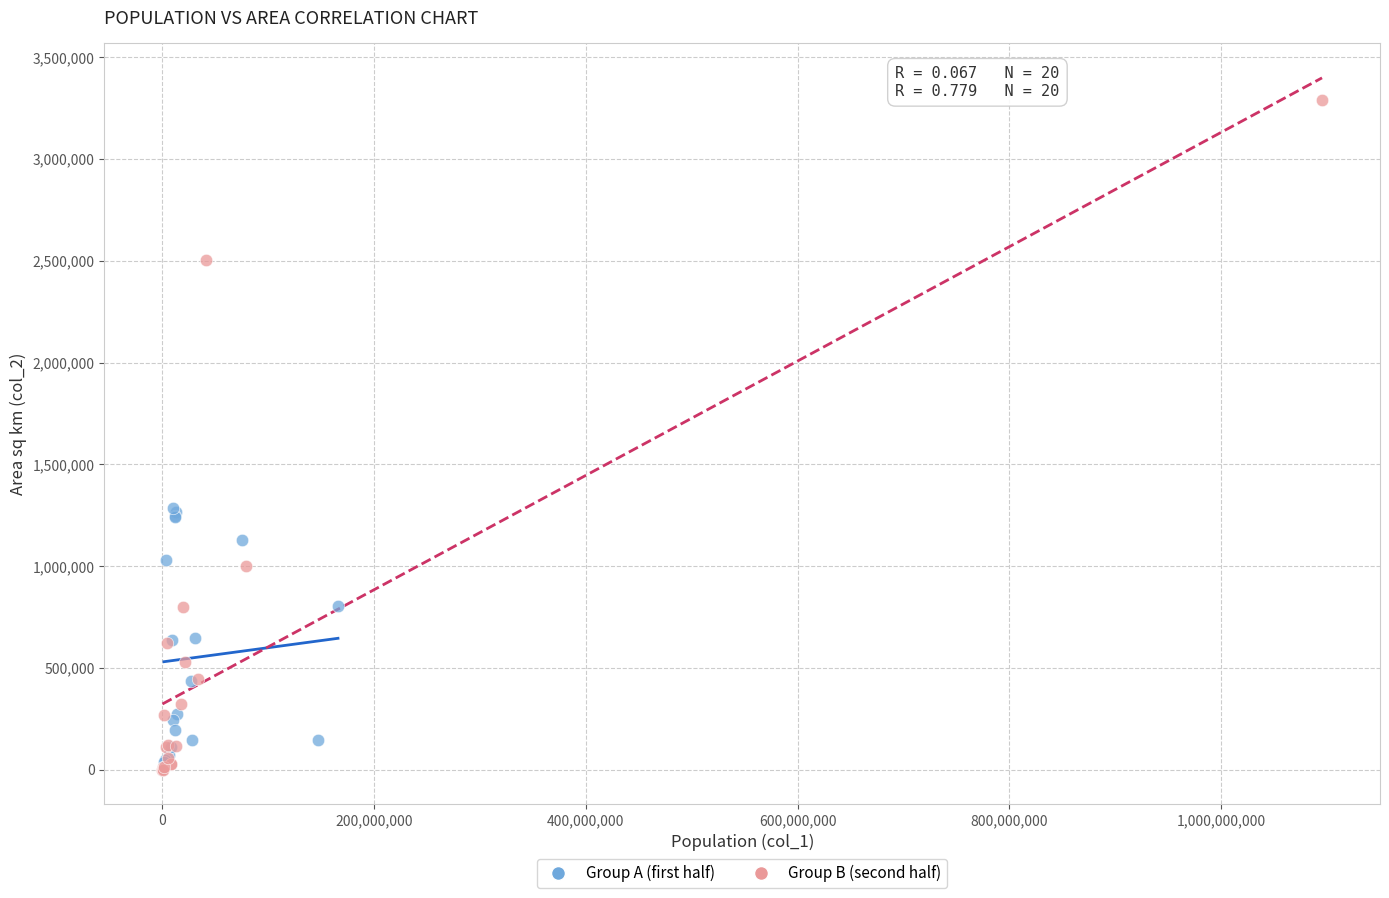

Which series contains the highest Y value?

Group B (second half)